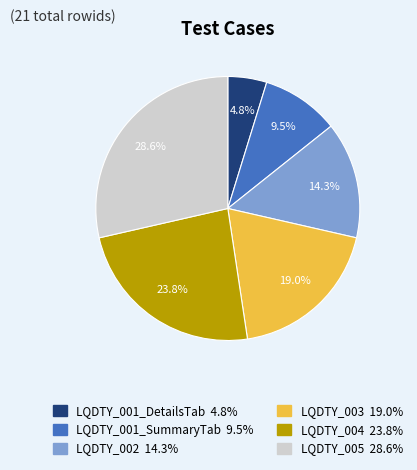

How much of the chart is everything except LQDTY_005?

71.4%